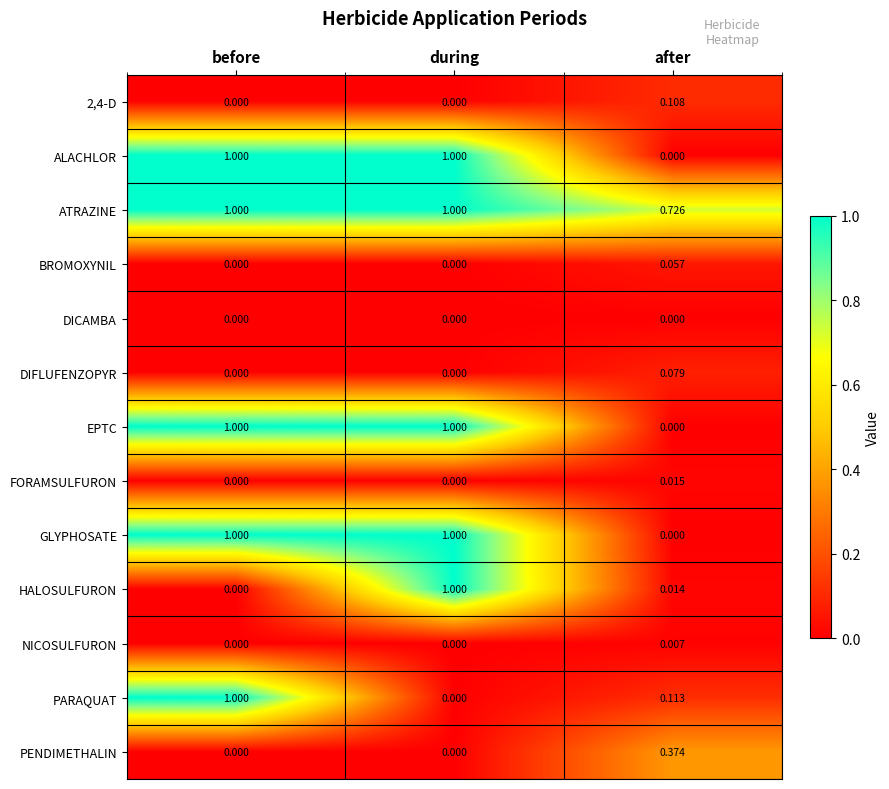

At which label is GLYPHOSATE closest to 0?

after